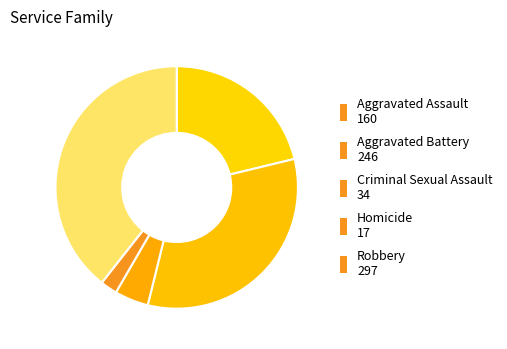

Which category has the smallest portion of the pie?

Homicide